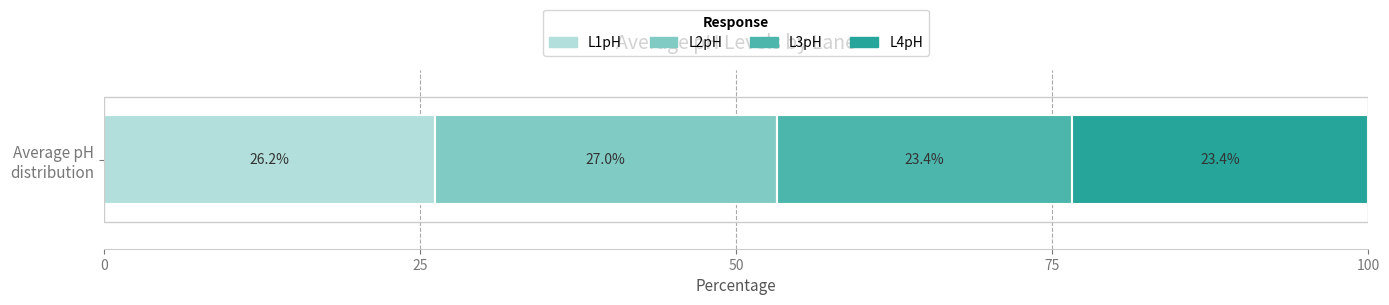

What are all the series names shown in the legend?

L1pH, L2pH, L3pH, L4pH